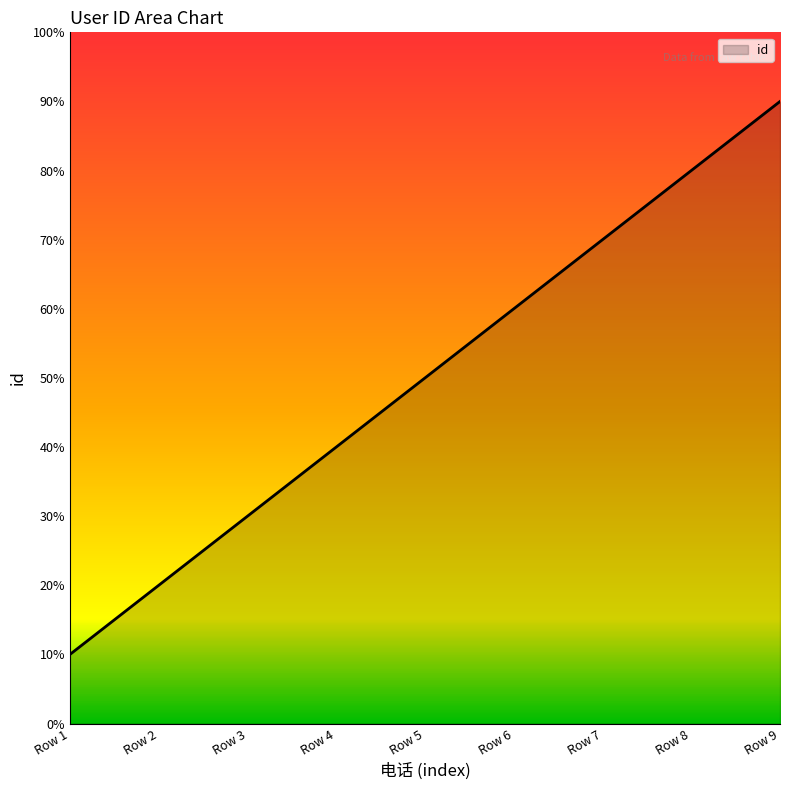

Does the chart have visible grid lines?

No